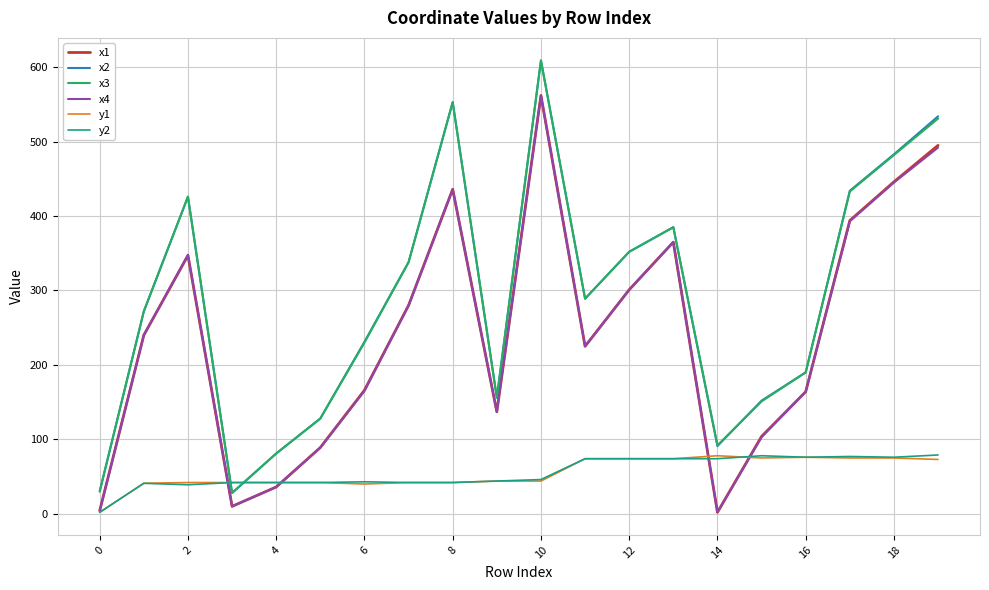

True or false: x3 and x1 cross at least once.

False